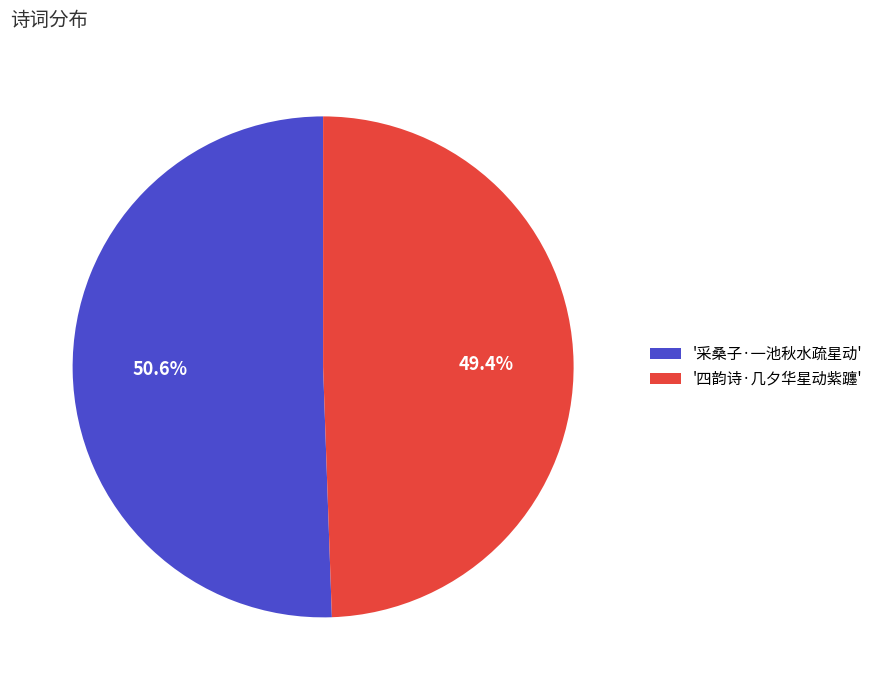

Which slice represents more than half of the pie?

'采桑子·一池秋水疏星动'